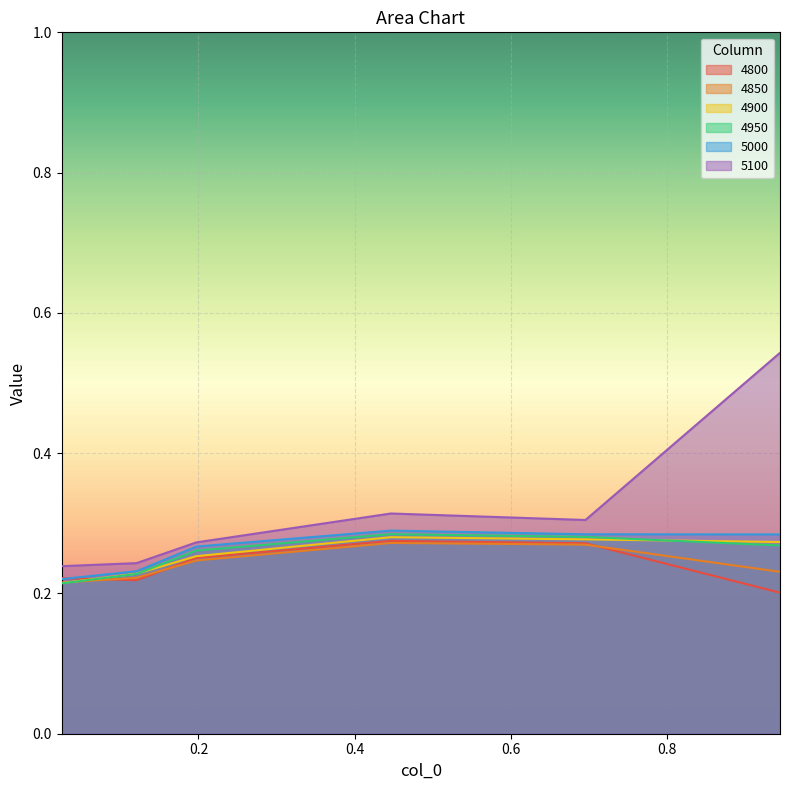

What position from the right is 0.9452054794520548?

1